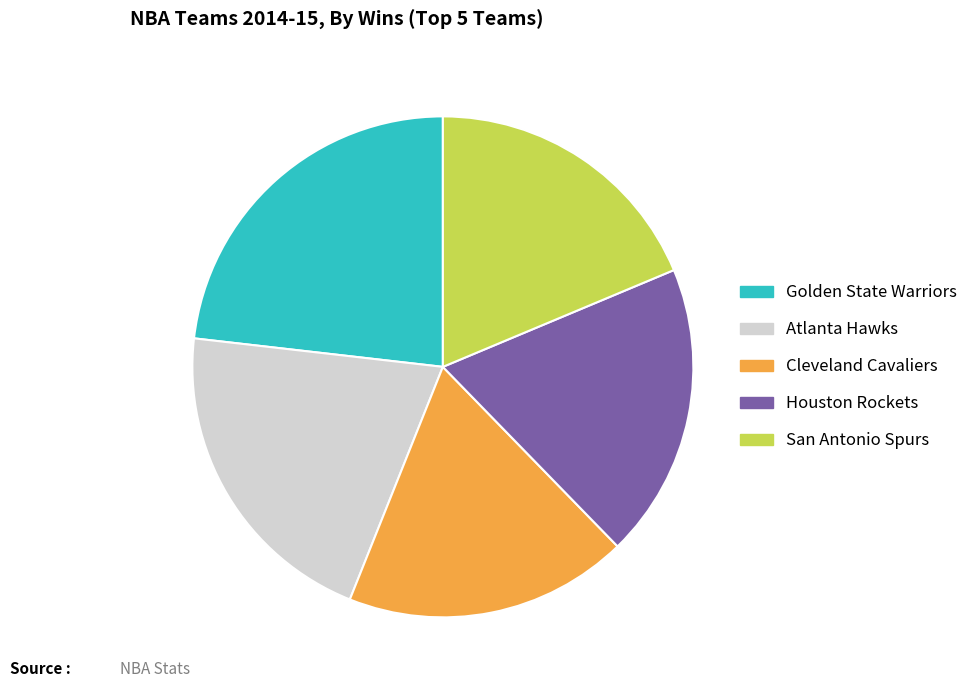

The San Antonio Spurs slice represents 28% of the pie. True or false?

False